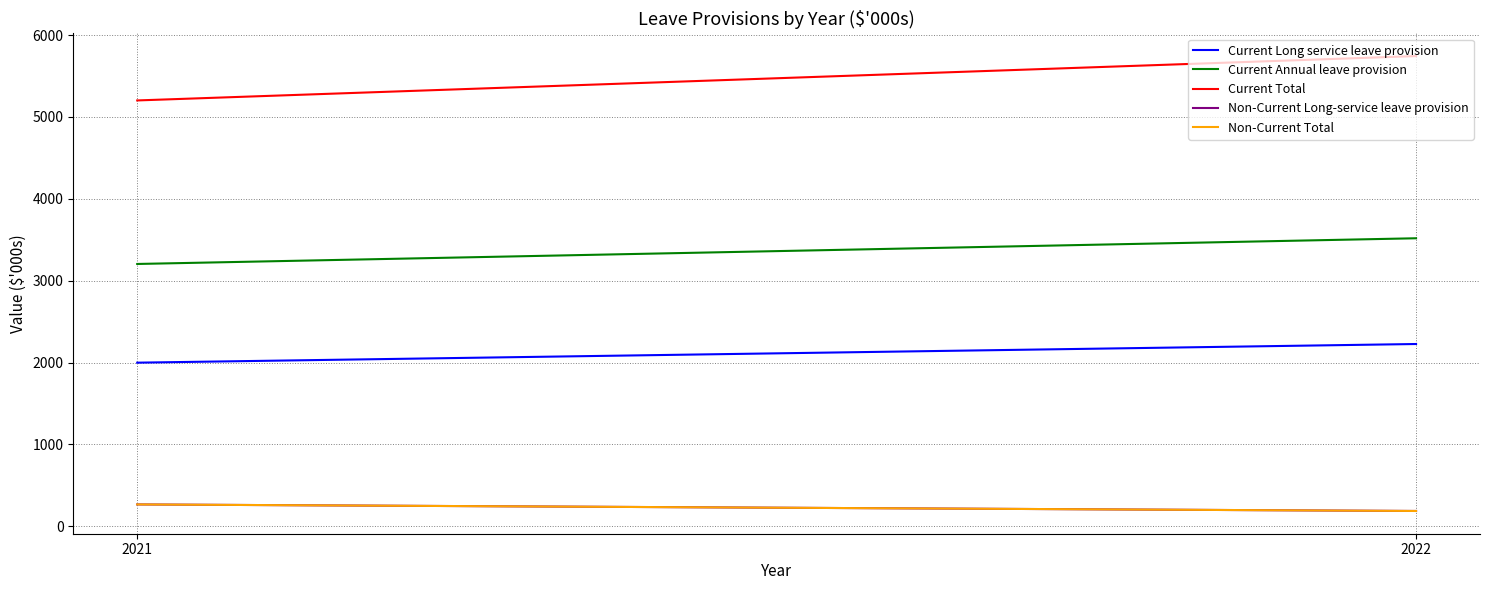

At which label is Non-Current Long-service leave provision closest to 226?

2021